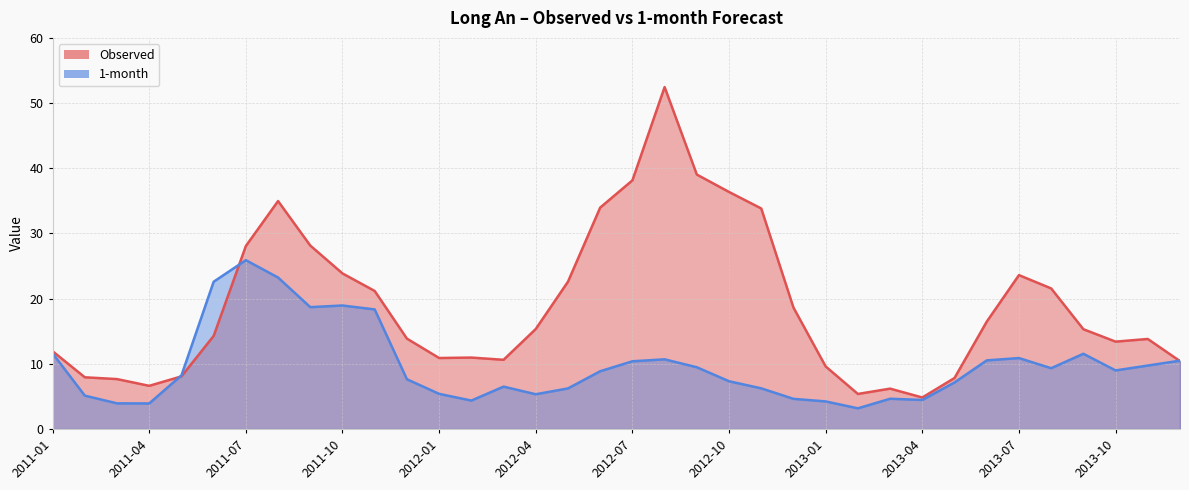

What is the minimum value shown in the chart?

3.2